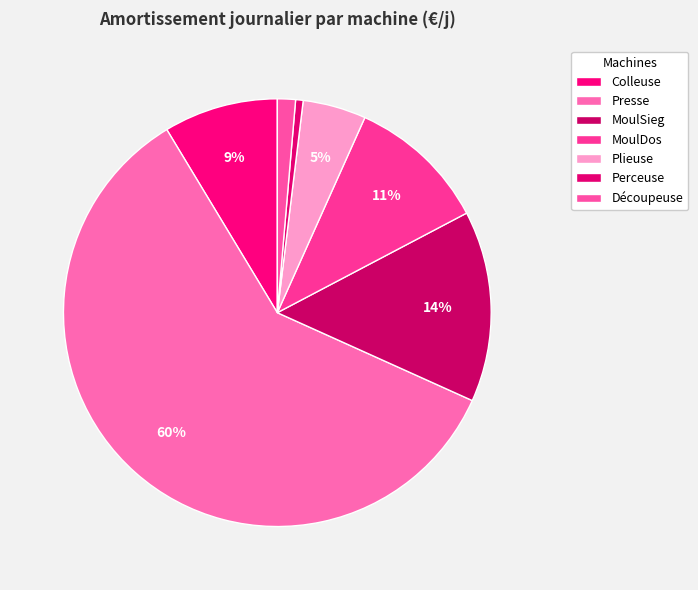

Which slice is the largest?

Presse